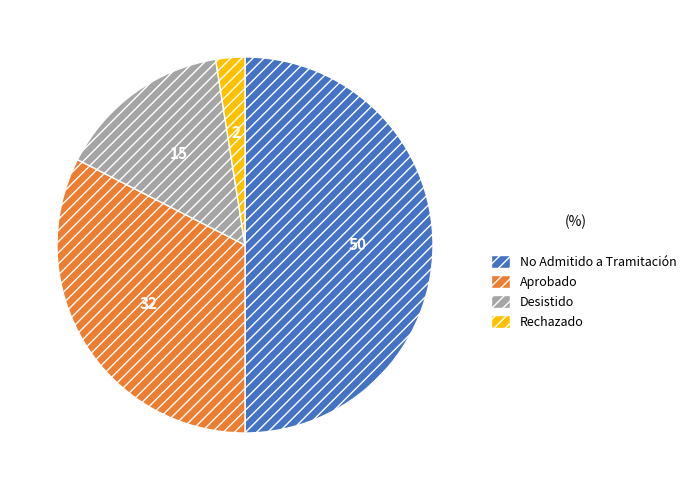

What is the largest slice in the pie chart?

No Admitido a Tramitación